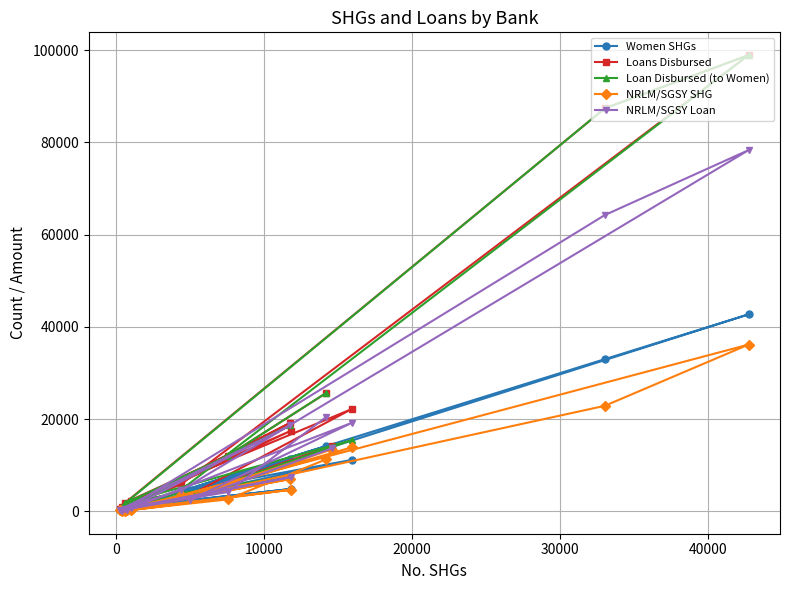

At how many categories does at least one series exceed 39919?

2